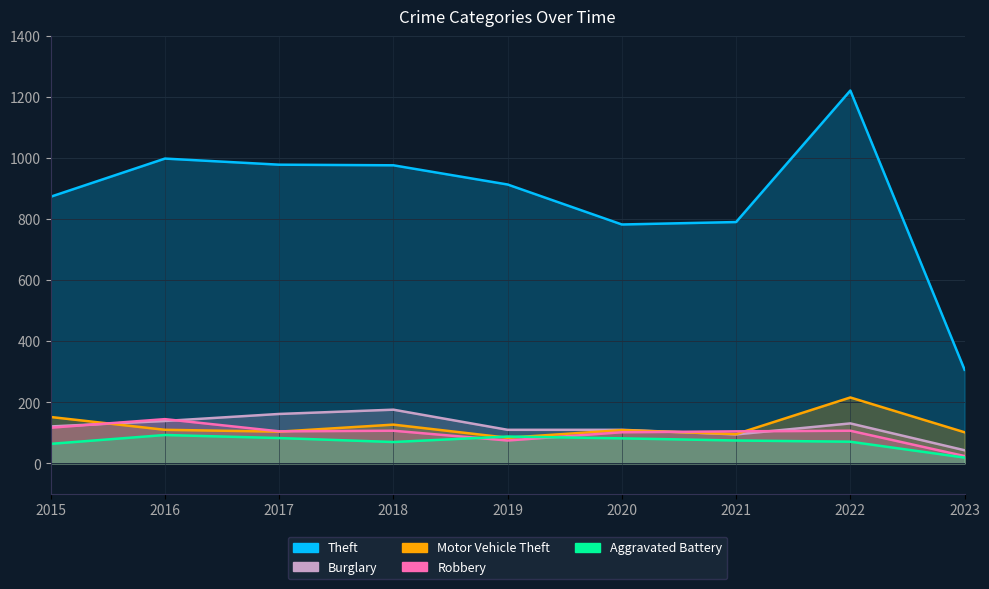

Is it true that Aggravated Battery equals 60 at 2016?

False